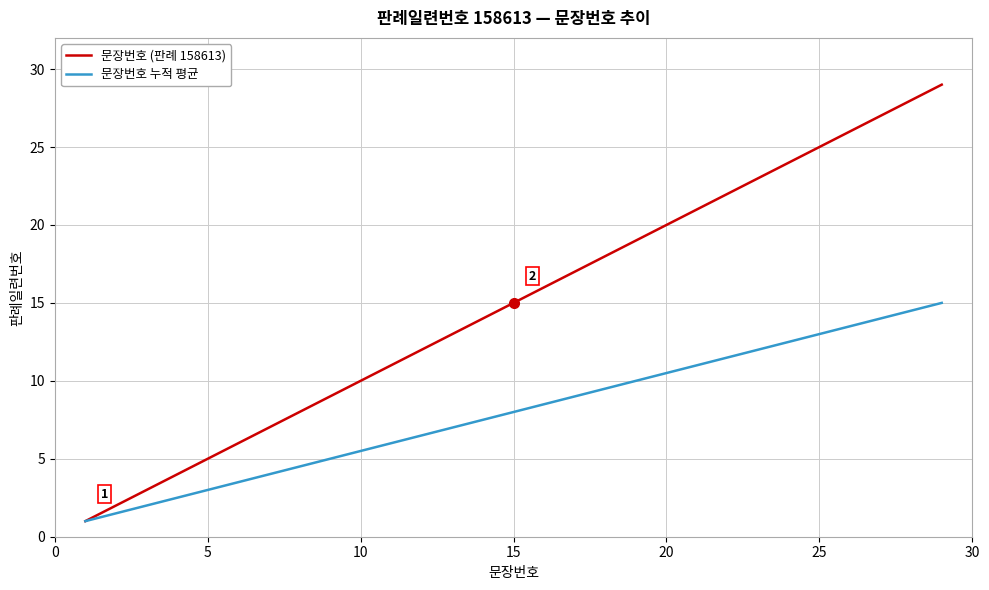

What is the lowest value of the 문장번호 (판례 158613) series?

1.0